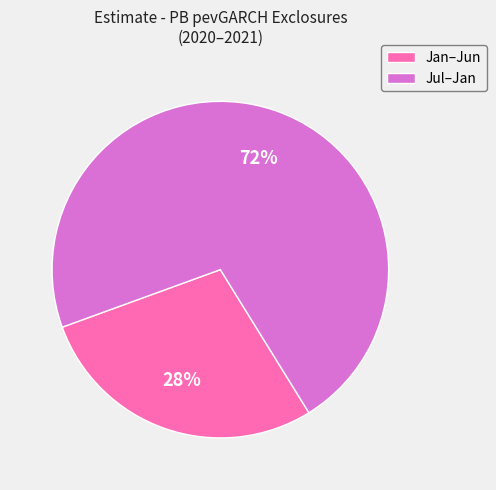

To the nearest percent, what is the average slice percentage?

50%